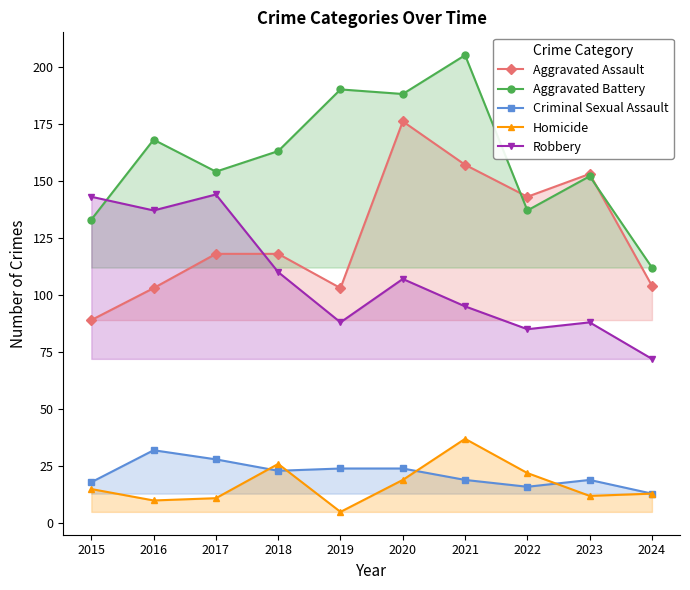

Is the value of Aggravated Battery at 2023 greater than the value of Homicide at 2020?

Yes